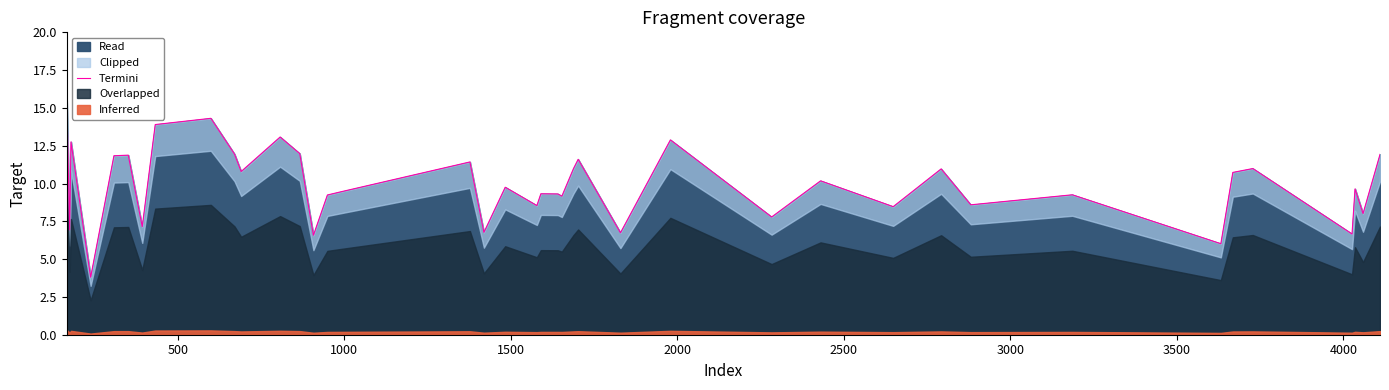

What is the minimum value for Read?

3.8